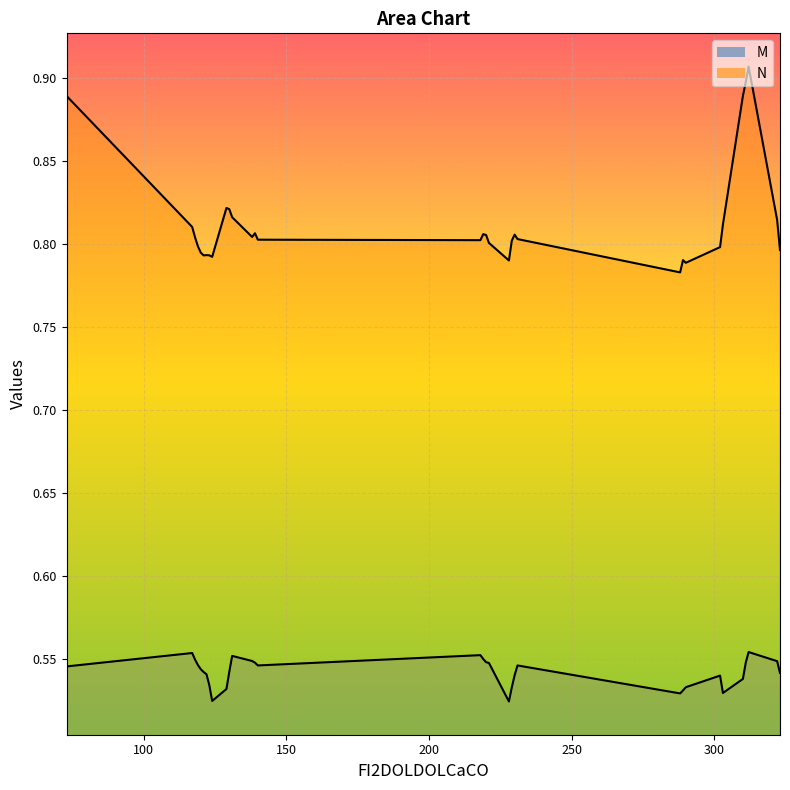

True or false: M has a value of 0.3 at 121.

False